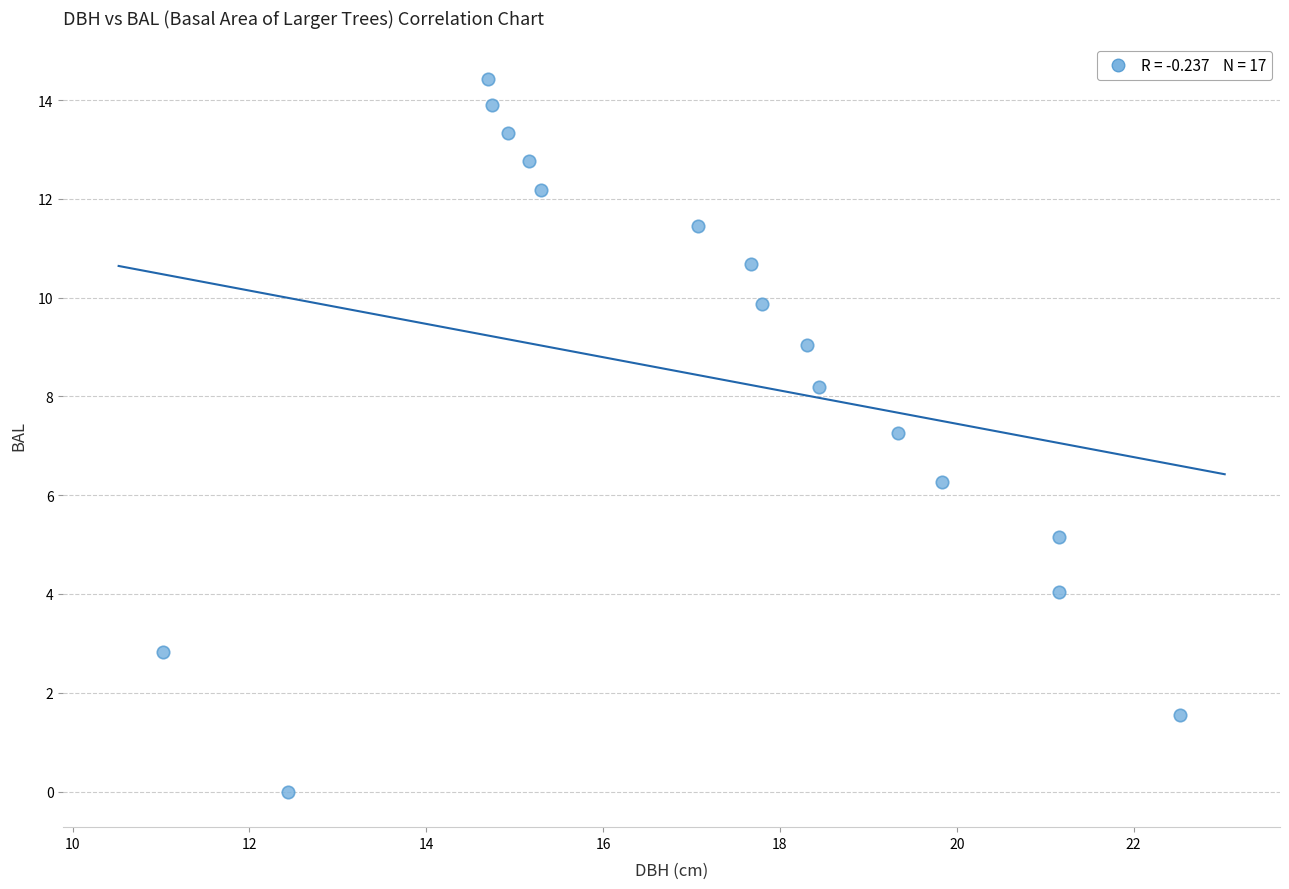

What is the range of Y values (max minus min)?

14.4